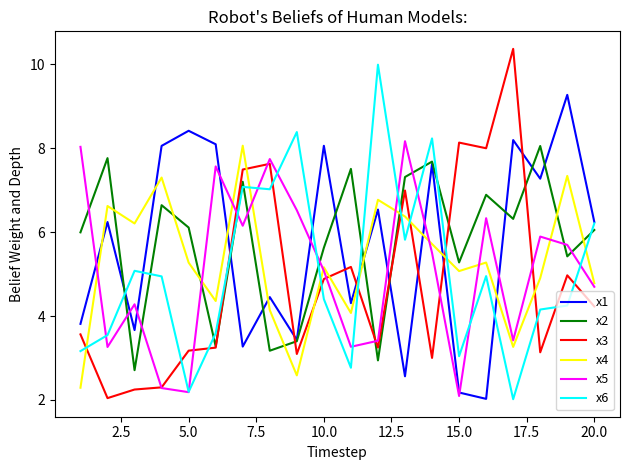

Does the chart display data point markers on the line(s)?

No